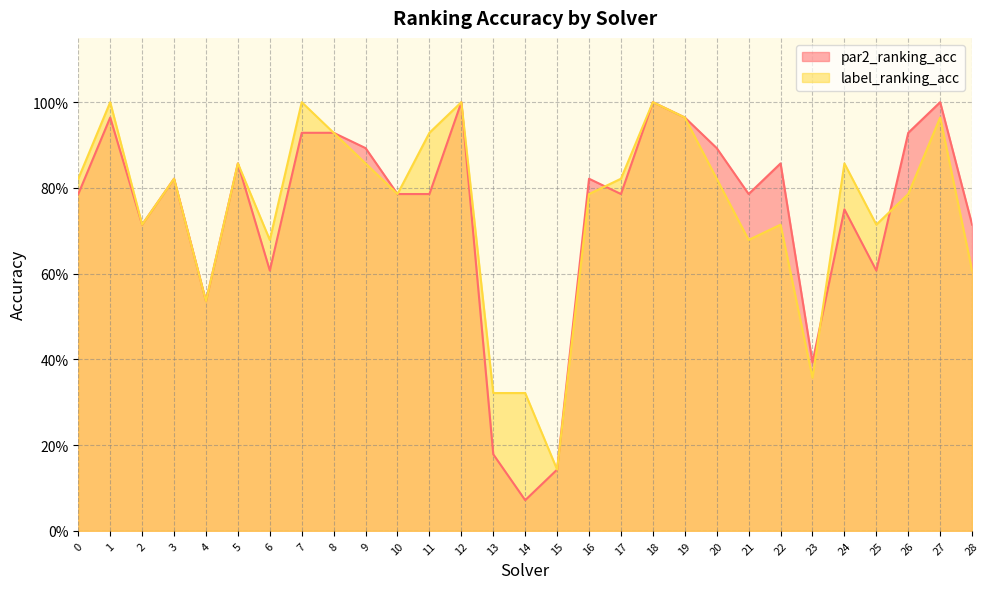

In label_ranking_acc, how many points are lower than both neighbors (excluding endpoints)?

8